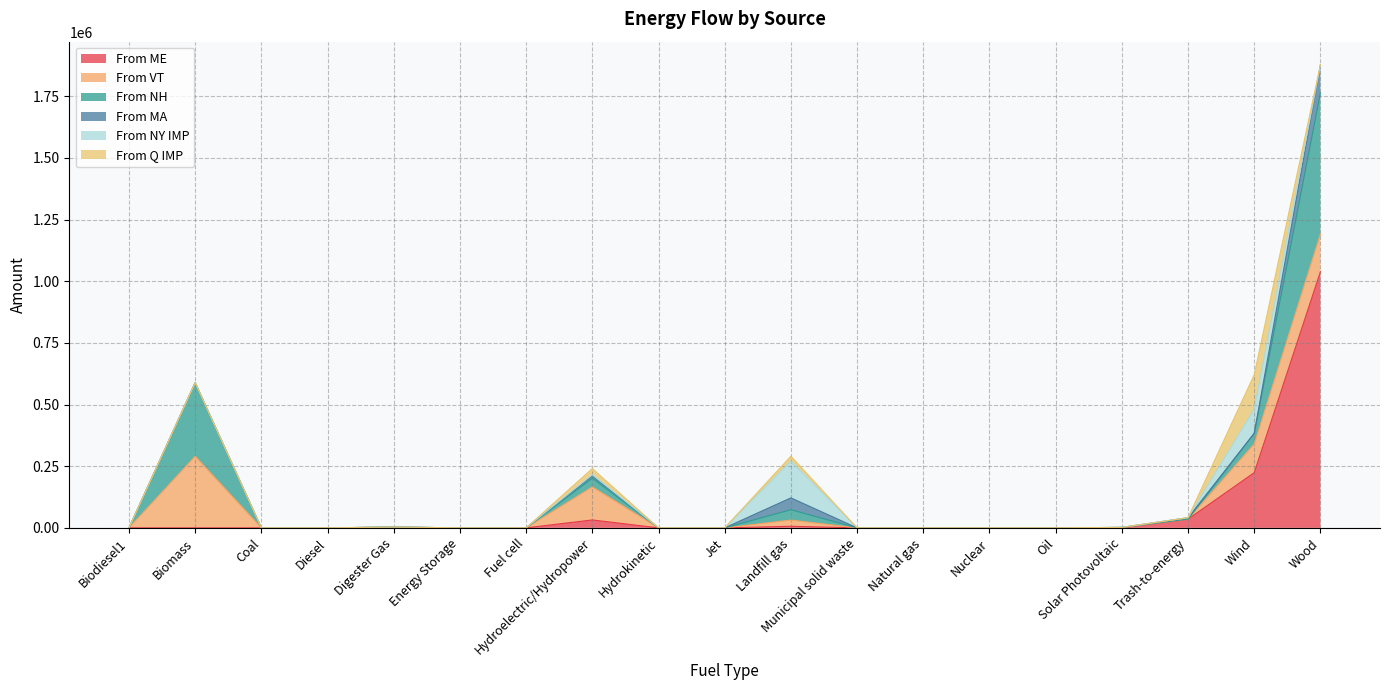

At which label does From ME reach its peak?

Wood